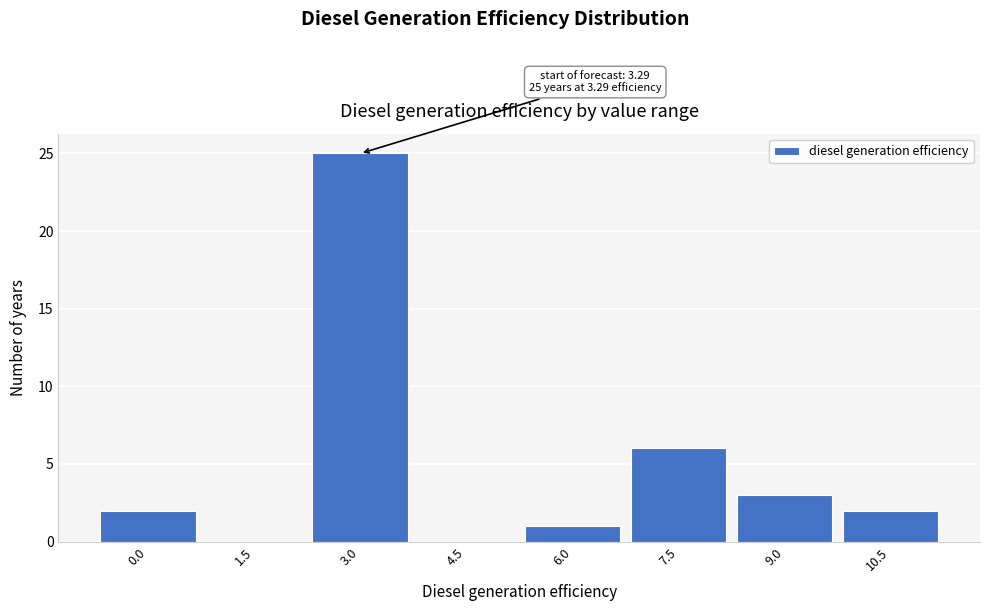

Reading right to left, transcribe all the data shown in this chart.

10.5=2	9.0=3	7.5=6	6.0=1	4.5=0	3.0=25	1.5=0	0.0=2